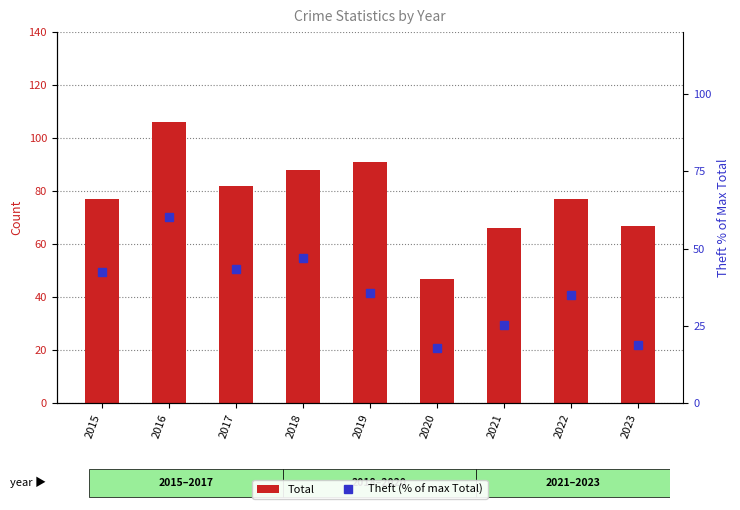

Which series has the widest spread of values?

Total